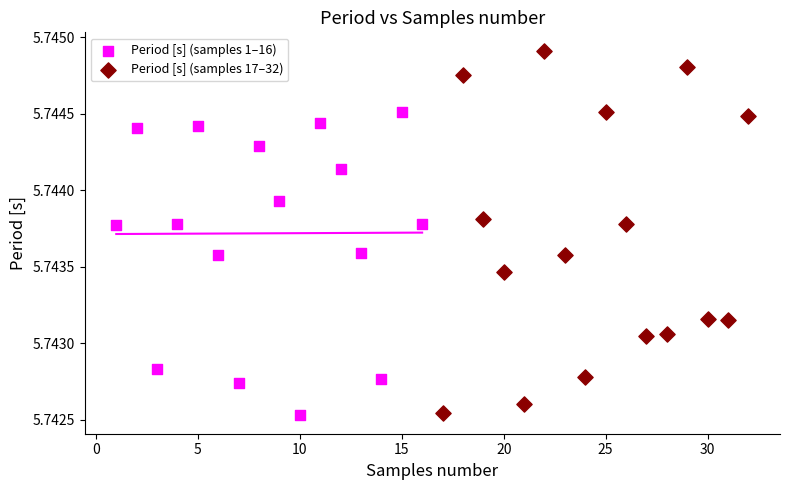

Which series has the largest Y range (max minus min)?

Period [s] (samples 17–32)